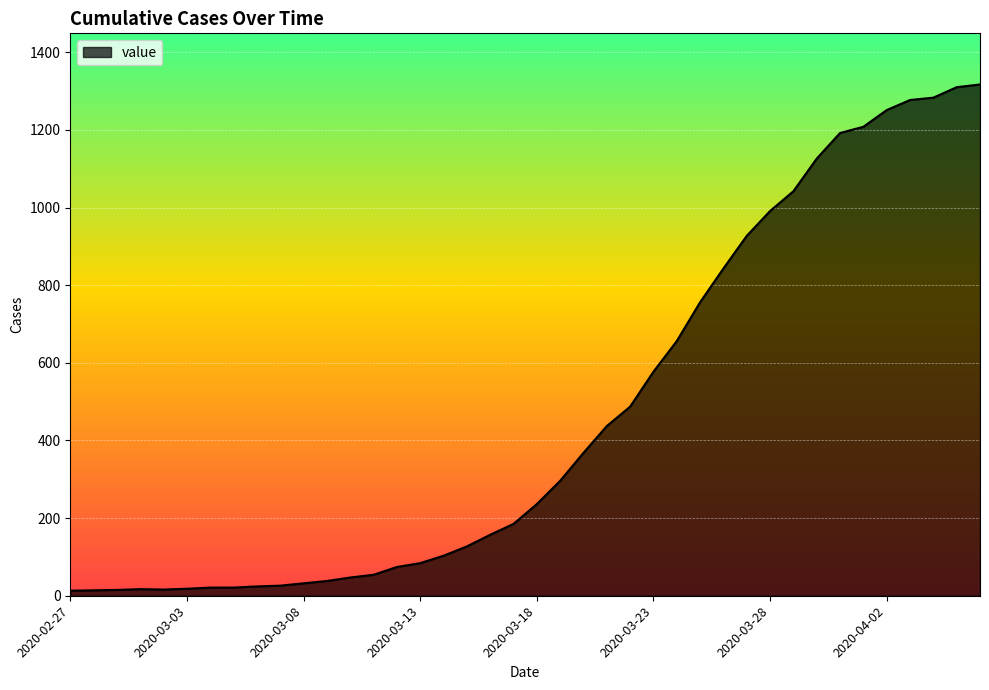

What is the greatest value displayed?

1317